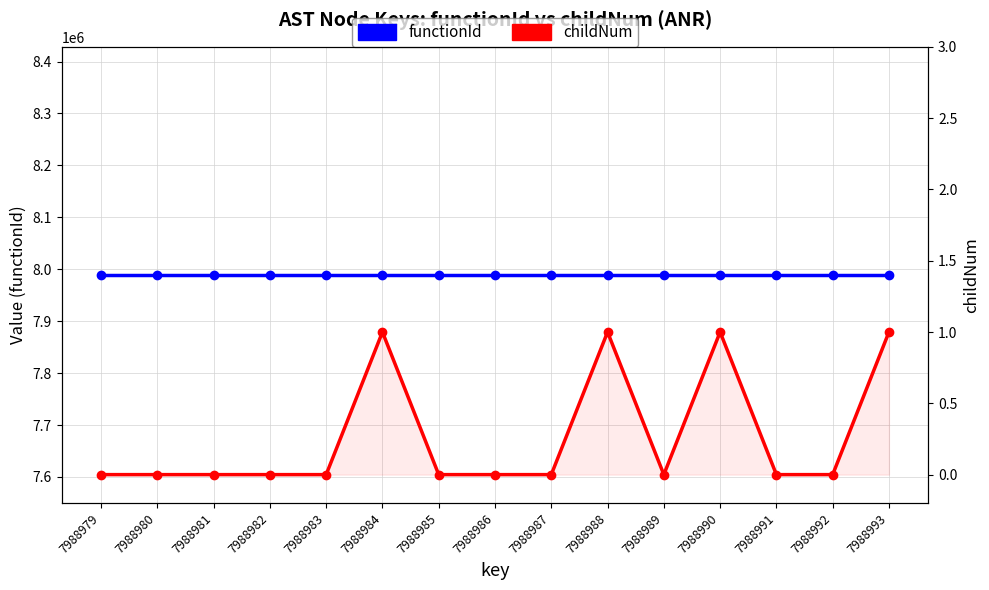

Rank the series by their maximum value, from lowest to highest.

childNum, functionId